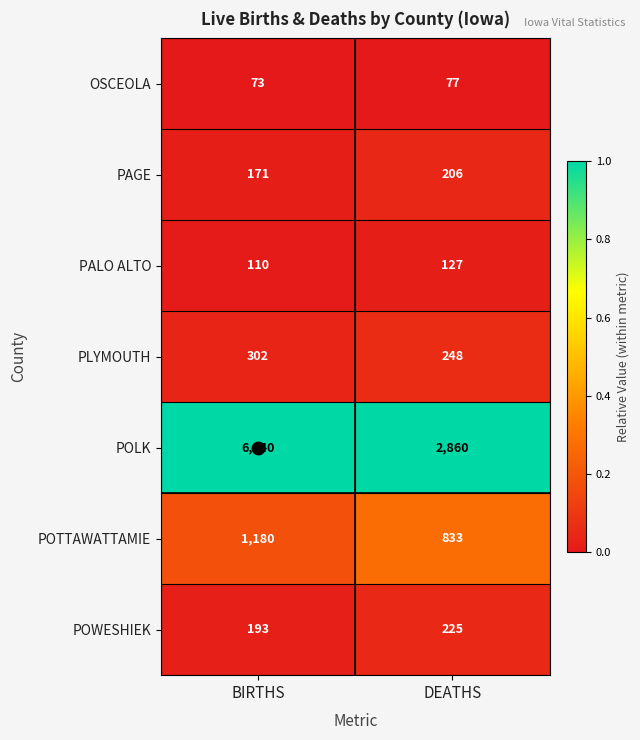

At which category is the sum across all series the highest?

BIRTHS